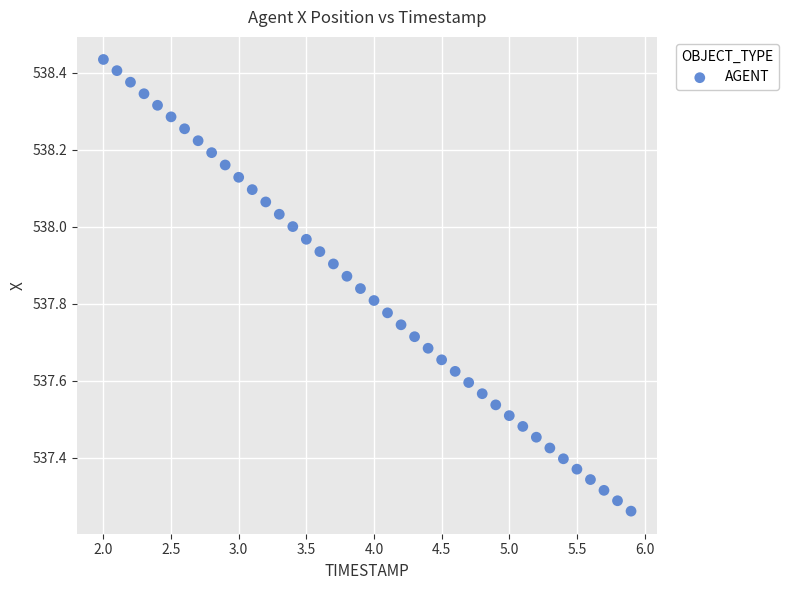

What is the range of X values (max minus min)?

3.9